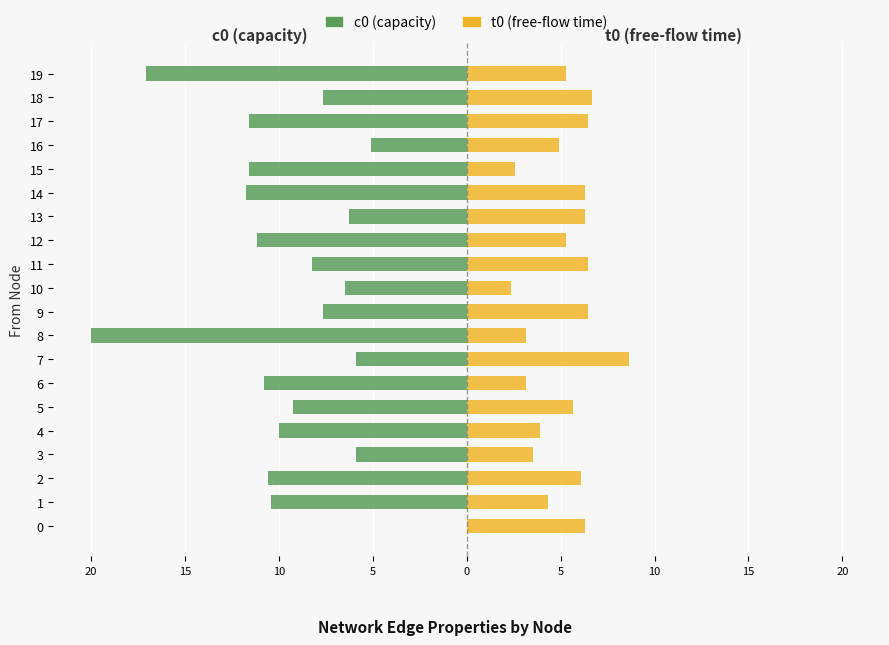

What is the label of the 7th bar from the right?

13